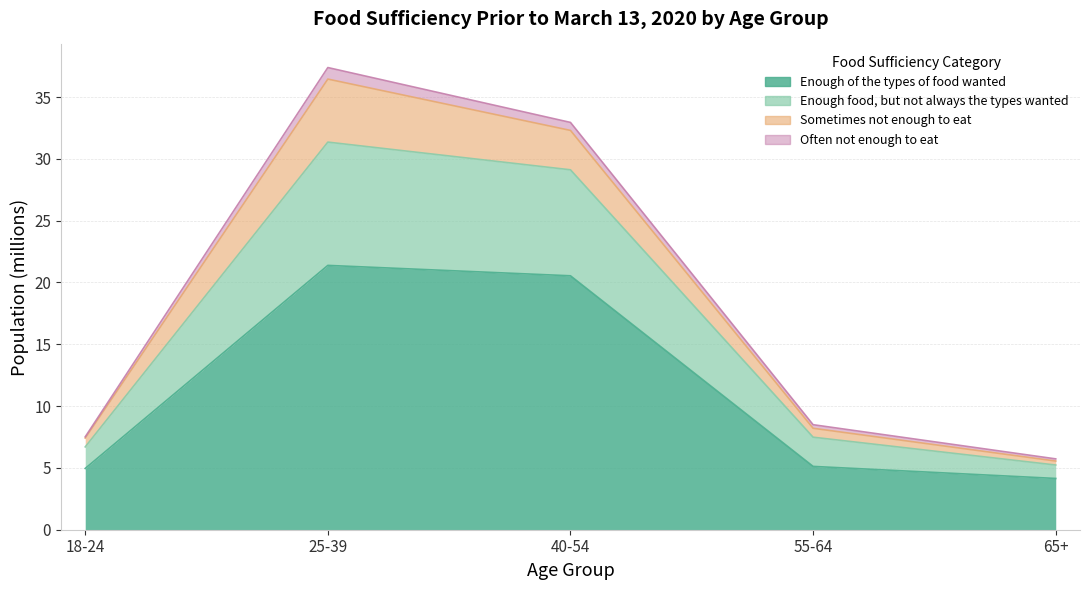

At how many categories does at least one series exceed 16?

2